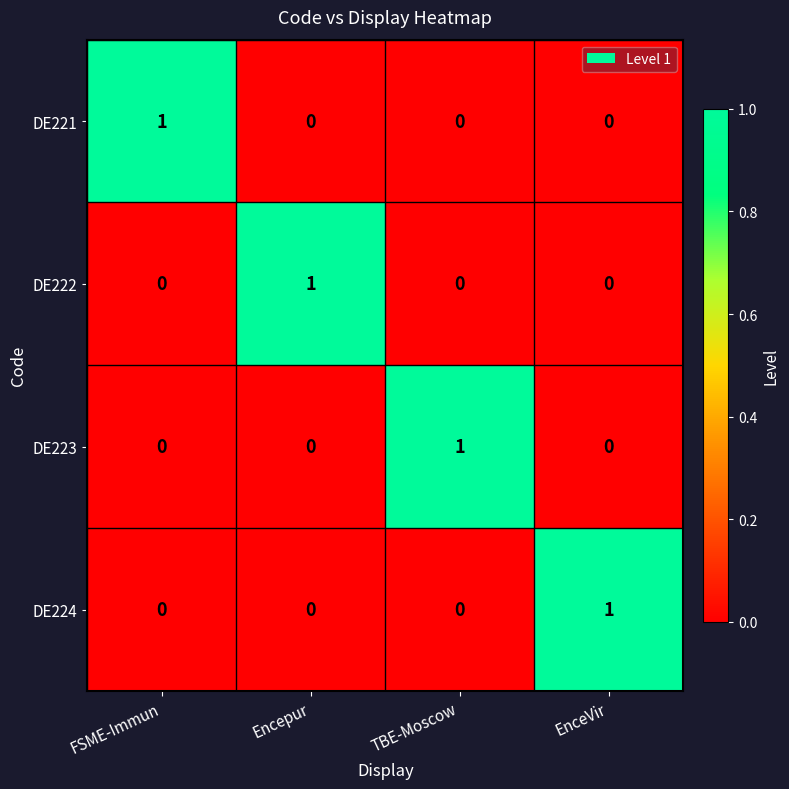

At how many categories does at least one series exceed 0?

4